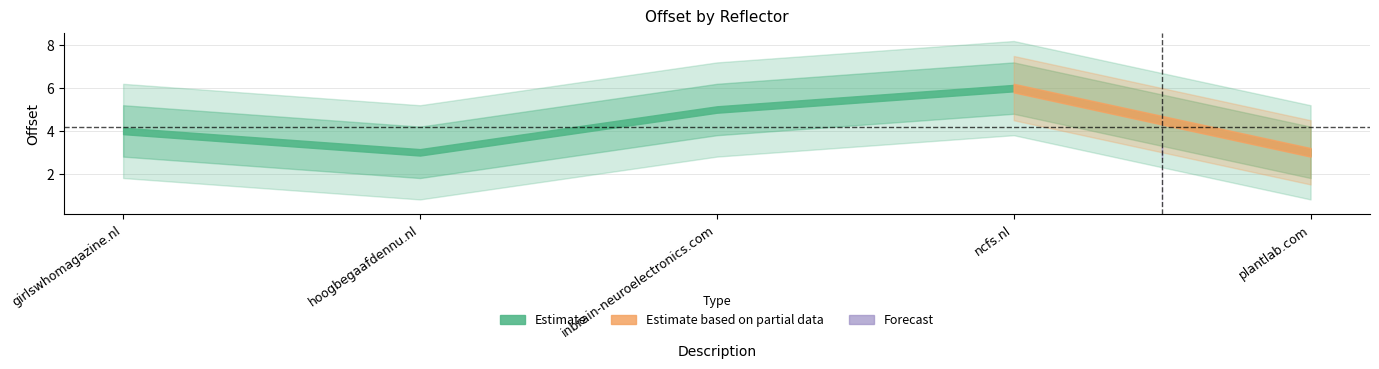

The chart shows a value of 6 at ncfs.nl. True or false?

True